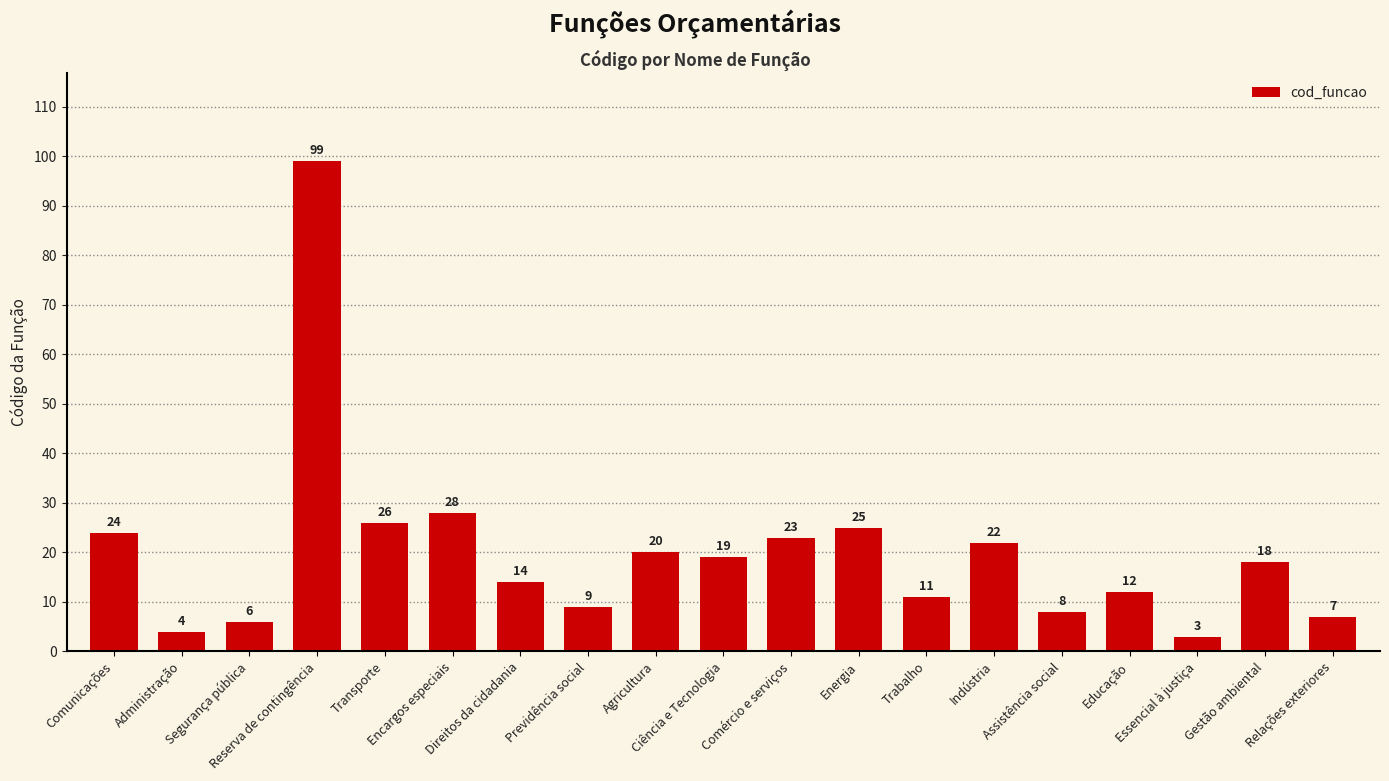

List the labels in order of value, smallest first.

Essencial à justiça, Administração, Segurança pública, Relações exteriores, Assistência social, Previdência social, Trabalho, Educação, Direitos da cidadania, Gestão ambiental, Ciência e Tecnologia, Agricultura, Indústria, Comércio e serviços, Comunicações, Energia, Transporte, Encargos especiais, Reserva de contingência